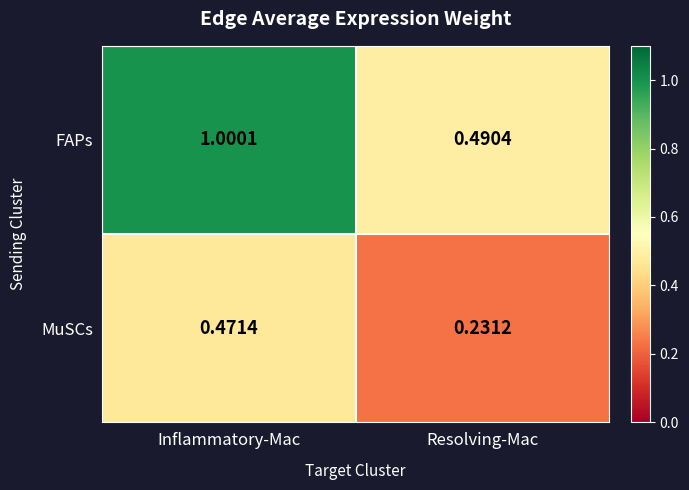

Which series has the widest spread of values?

FAPs